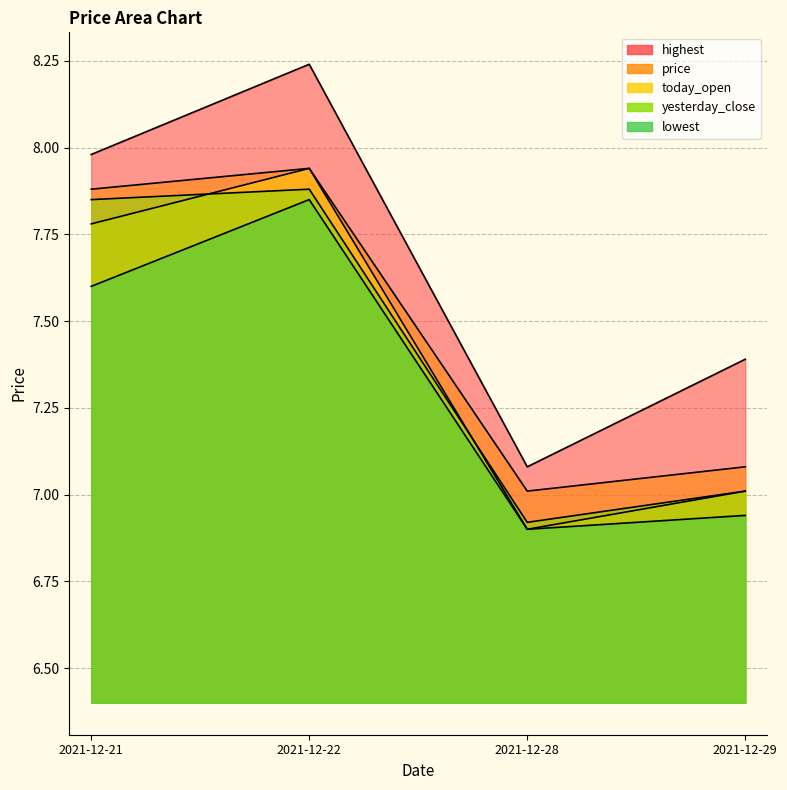

What is the sum of the lowest values at 2021-12-28 and 2021-12-21?

14.5